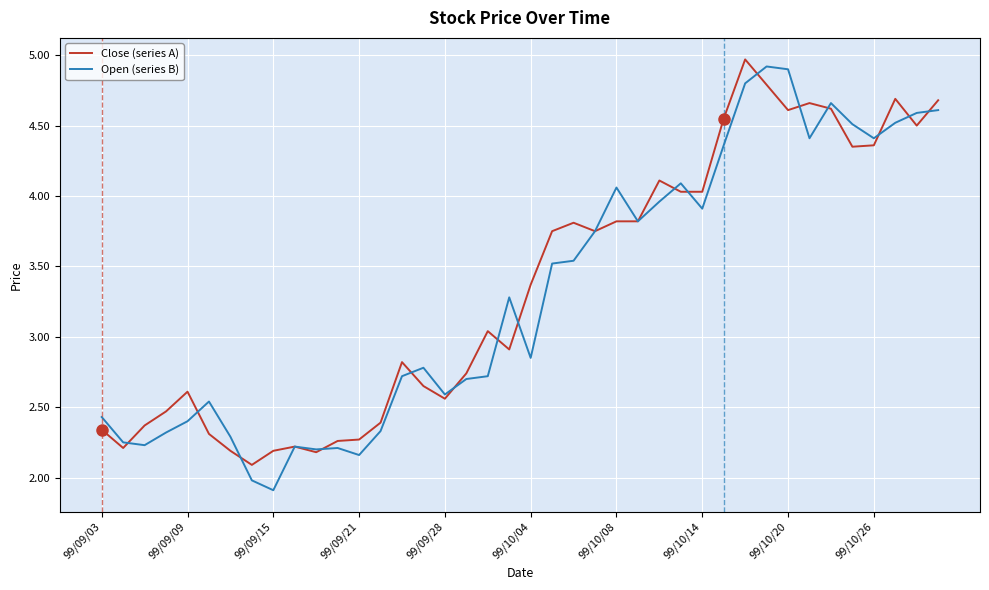

What is the greatest value displayed?

5.0